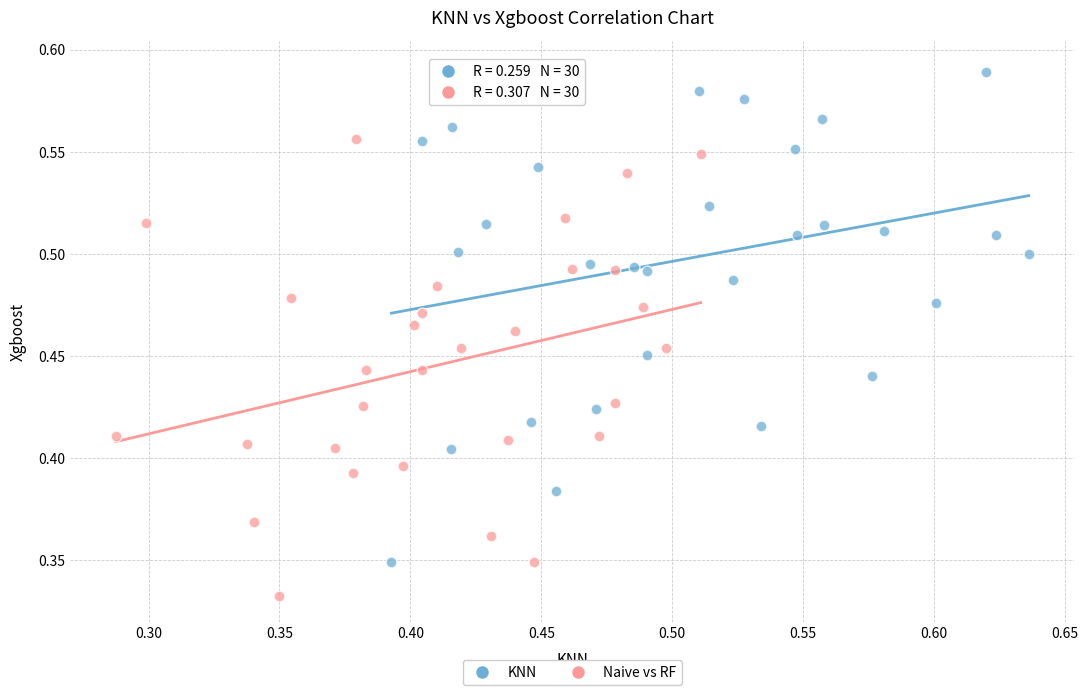

Which series reaches the maximum Y coordinate?

KNN